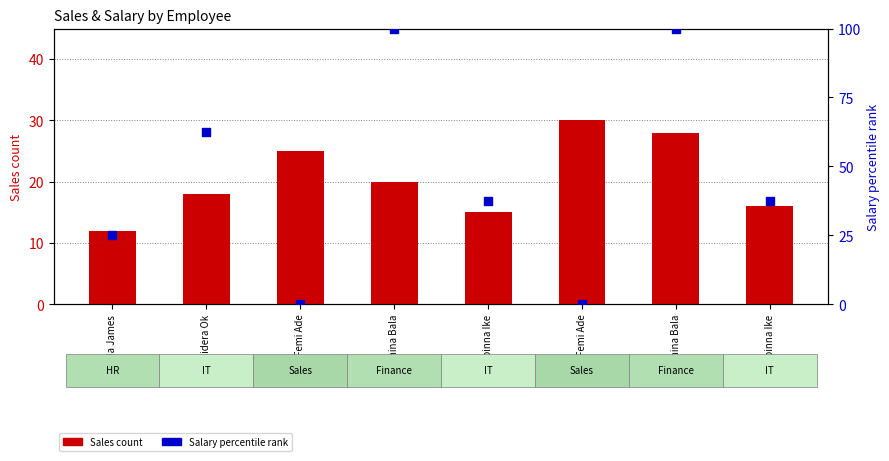

At how many categories does at least one series exceed 20?

8